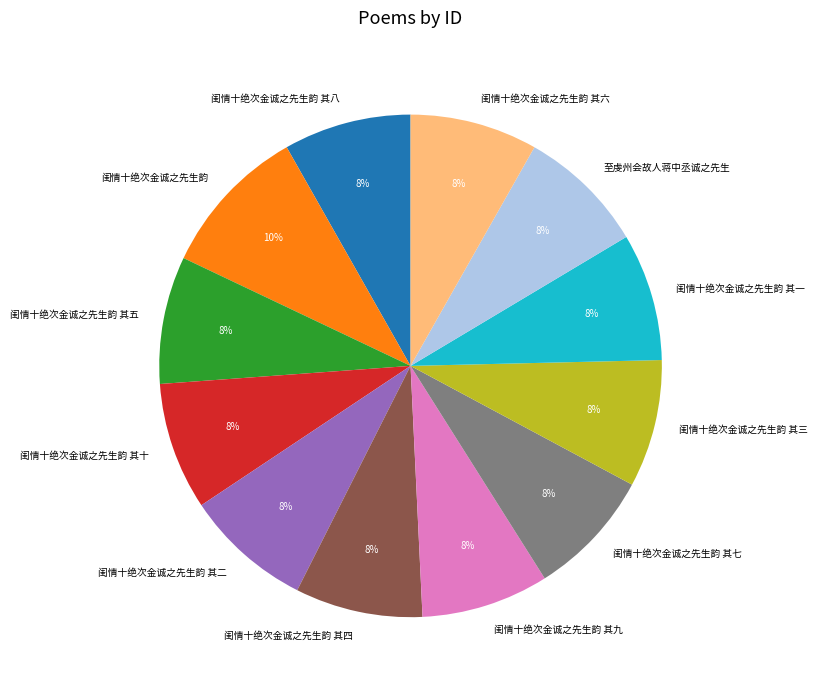

Is there a majority slice in this chart?

No